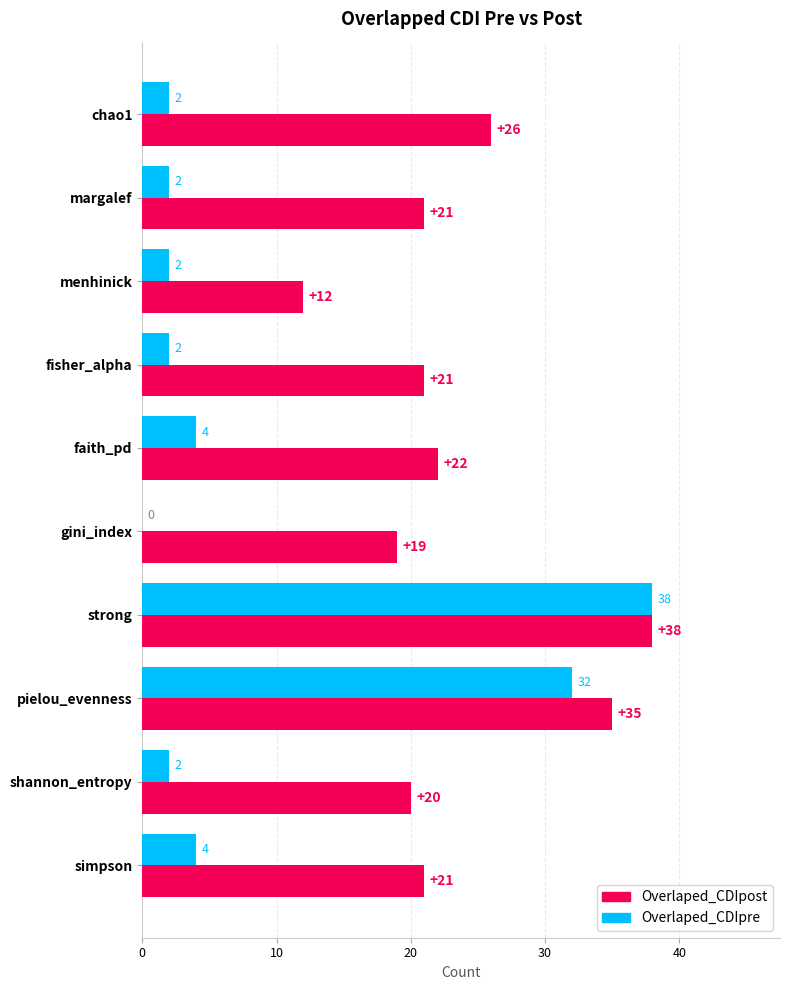

What value does the Overlaped_CDIpost series have at shannon_entropy, to the nearest 5?

20